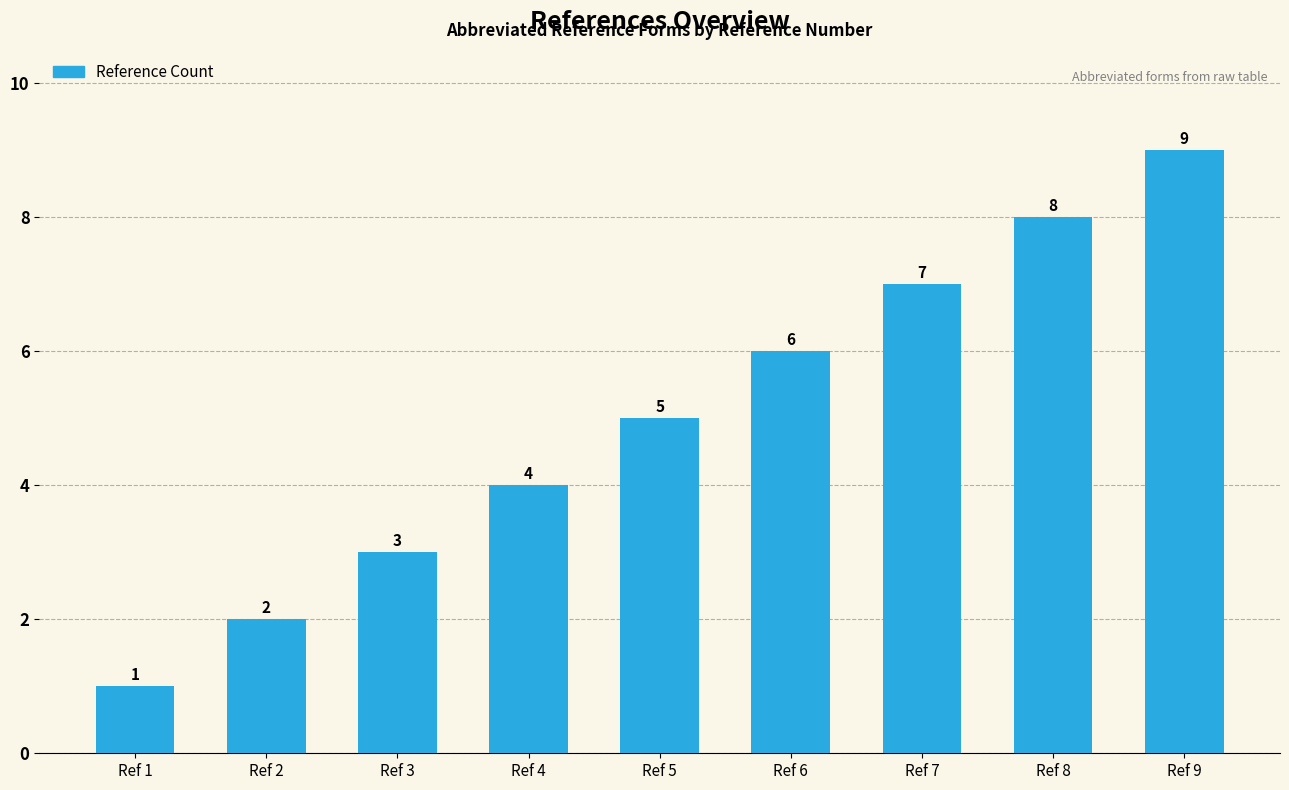

What is the change in value from Ref 1 to Ref 2?

+1